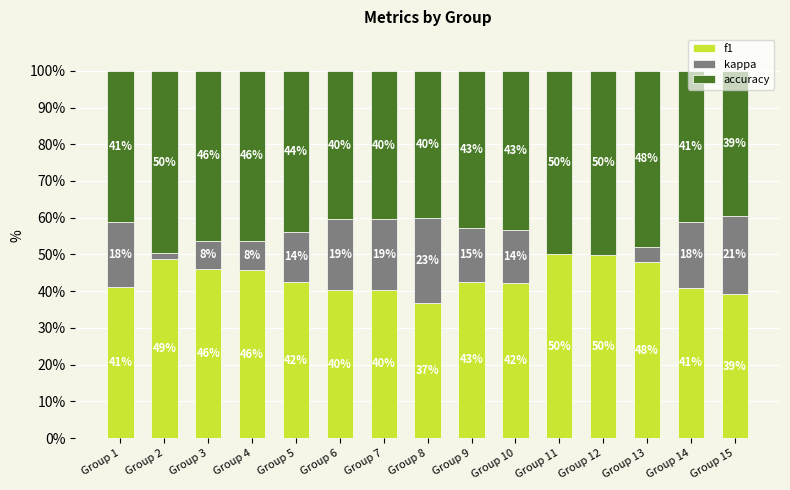

How many series are shown in this chart?

3